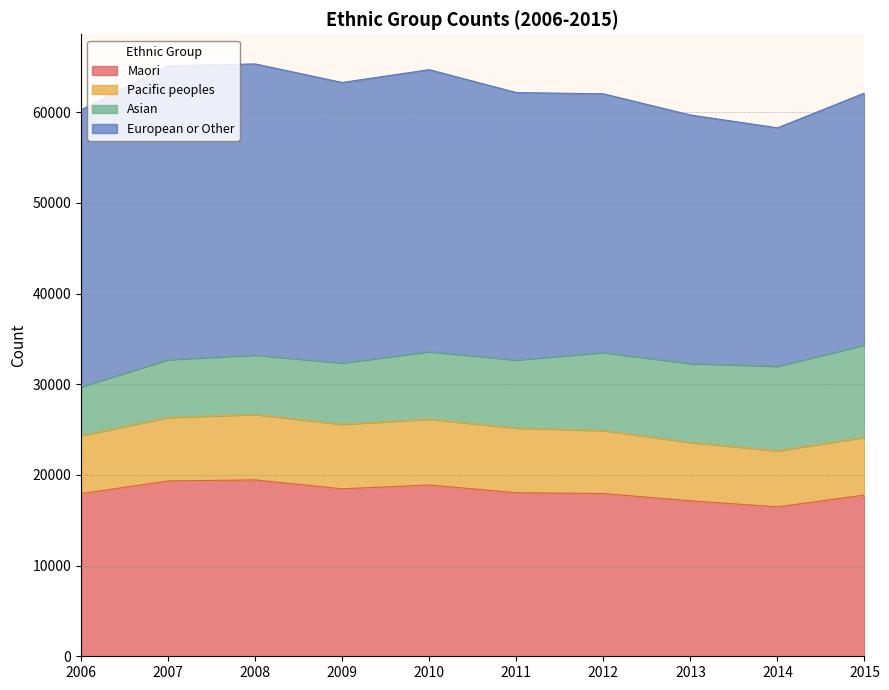

List the labels in order of European or Other value, largest first.

2007, 2008, 2010, 2009, 2006, 2011, 2012, 2015, 2013, 2014